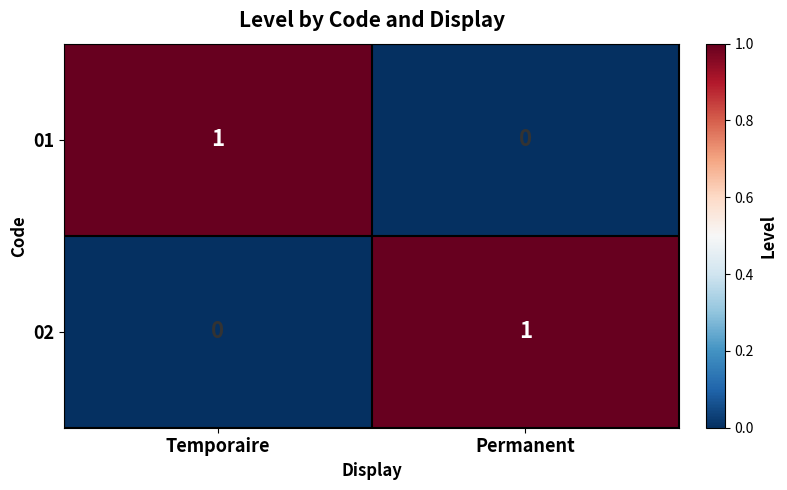

Rank the series at Temporaire from lowest to highest value.

02, 01